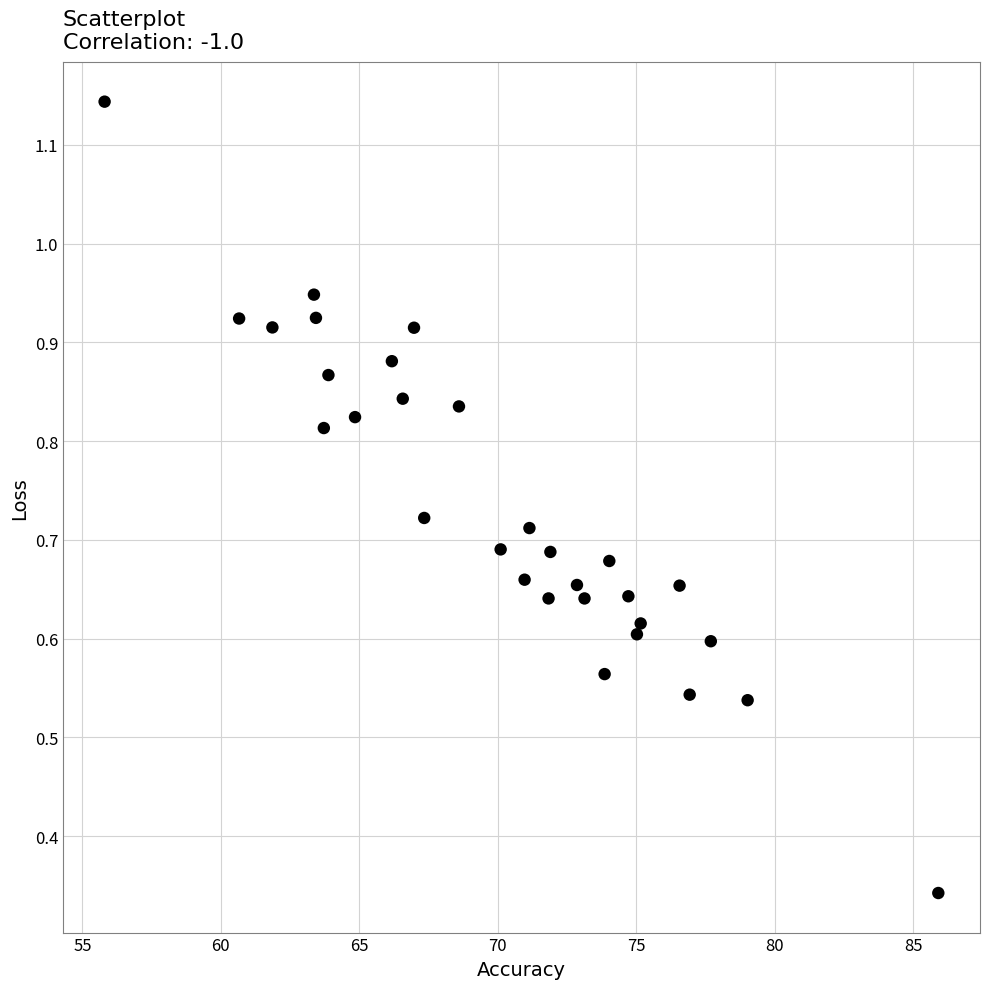

What is the range of X values (max minus min)?

30.1